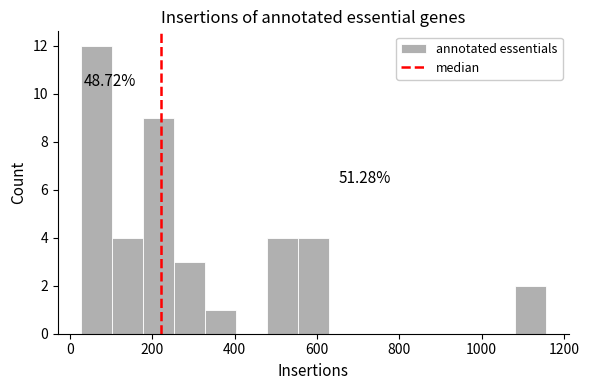

Around what value on the x-axis is the tallest bar? Give the approximate position of its centre, as read against the axis.

60